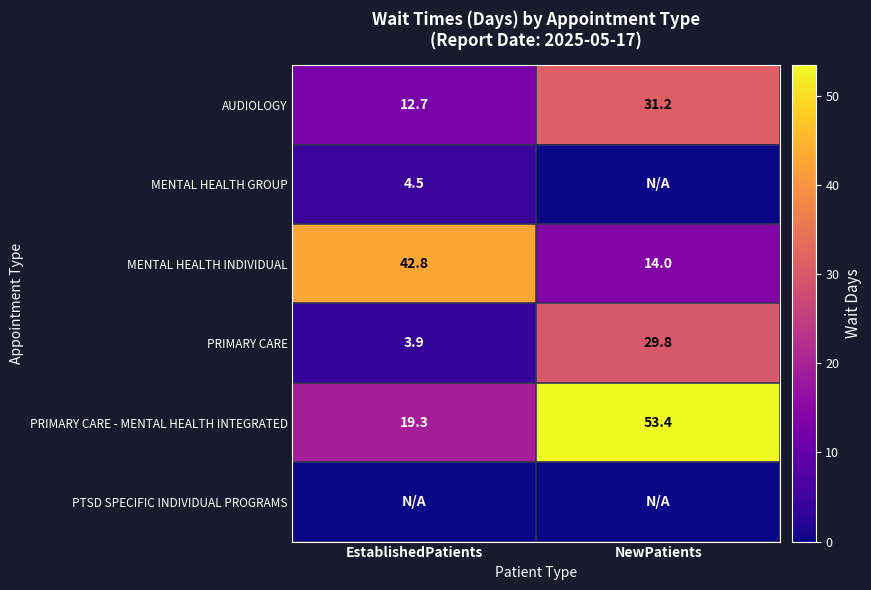

What is the difference between the PRIMARY CARE values at EstablishedPatients and NewPatients?

25.9